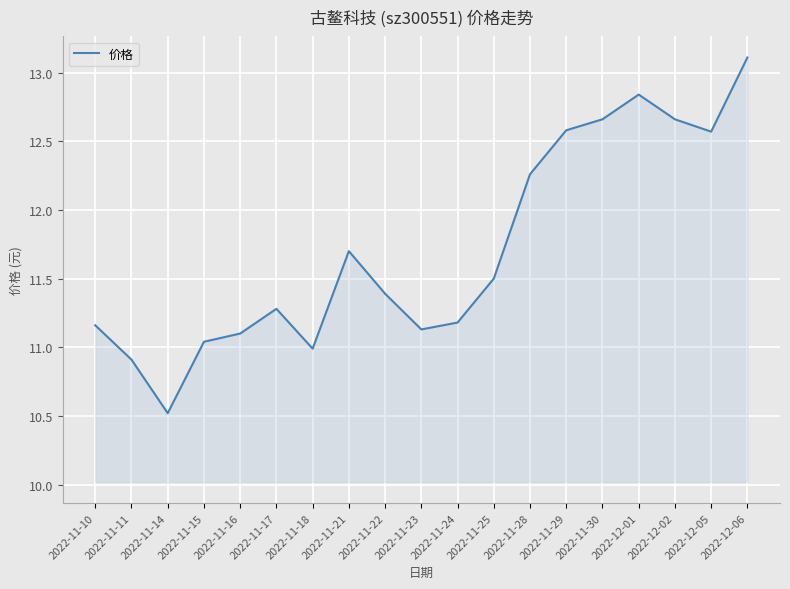

The chart shows a value of 17.2 at 2022-11-17. True or false?

False